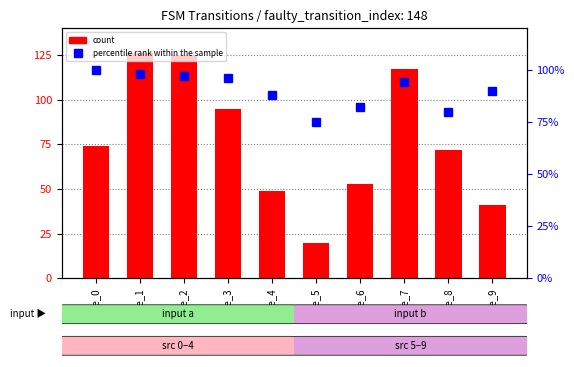

Where does the count series first go above 74?

state_1